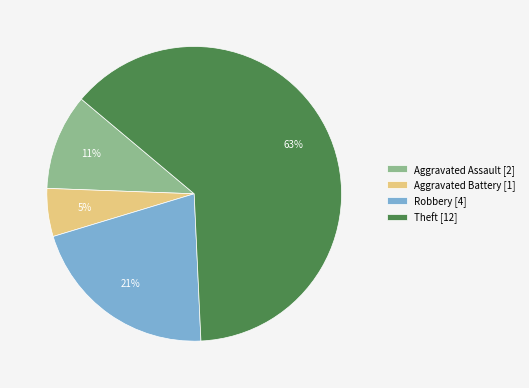

Which slice is the largest?

Theft